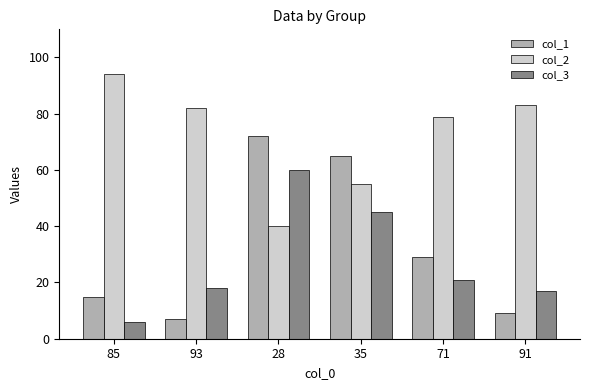

The value of col_3 at 28 is 60. True or false?

True